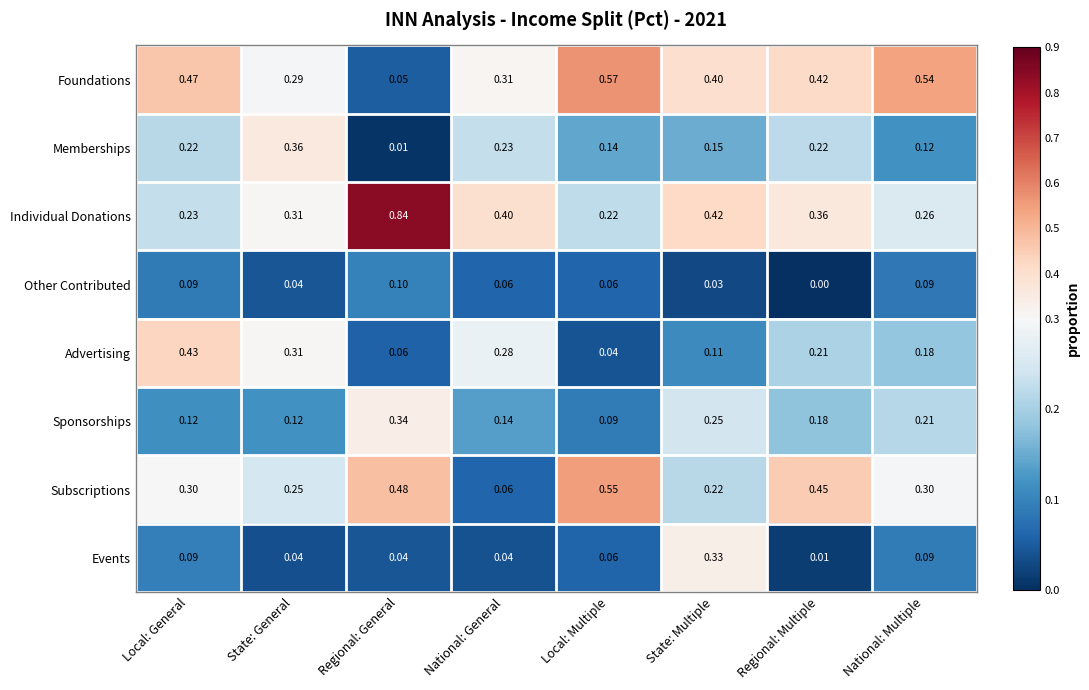

Between Local: General and Local: Multiple, which series saw the biggest shift?

Advertising